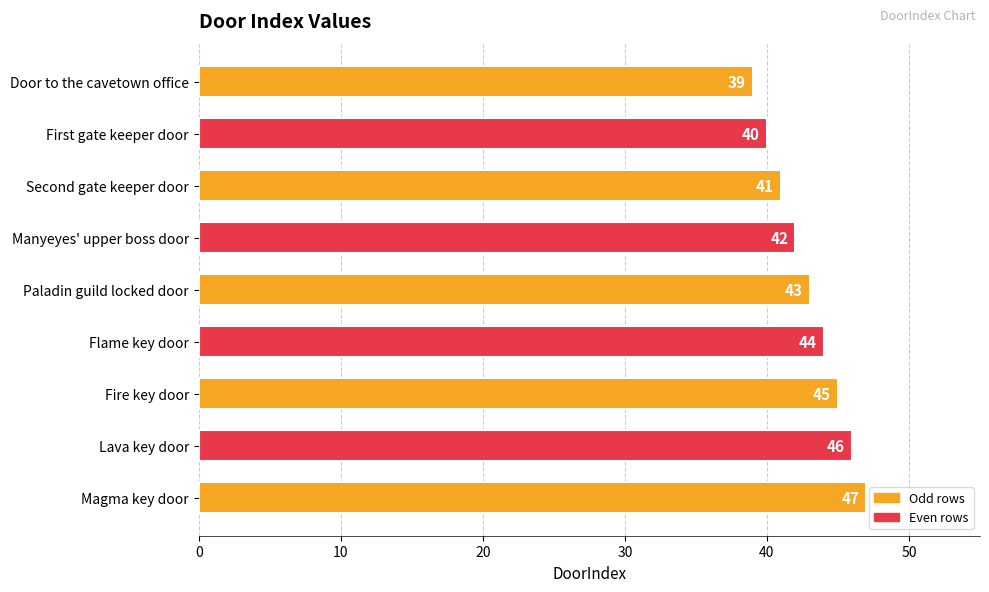

What is the label of the 1st bar from the bottom?

Magma key door